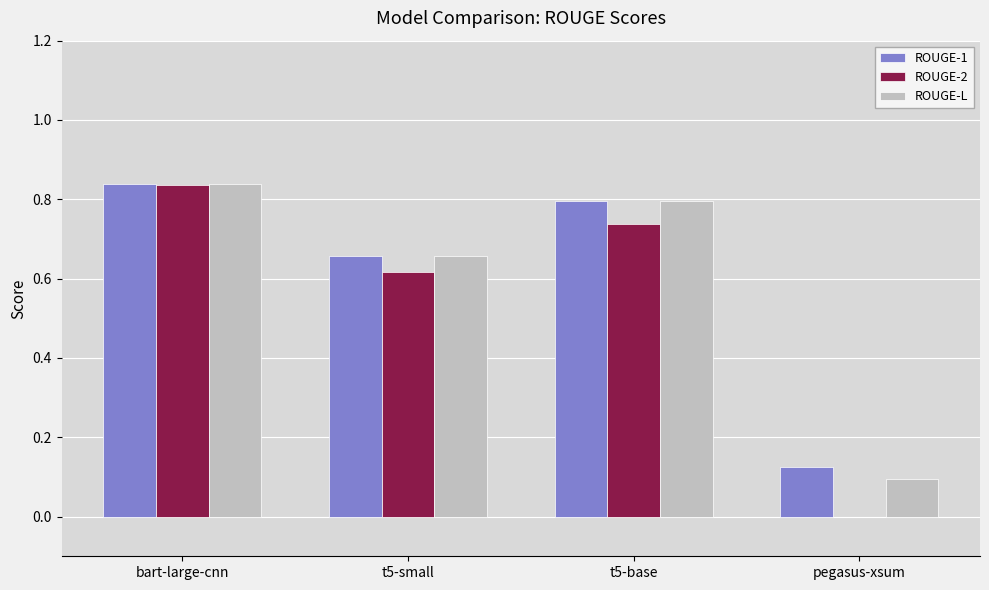

What is the sum of all ROUGE-1 values?

2.4